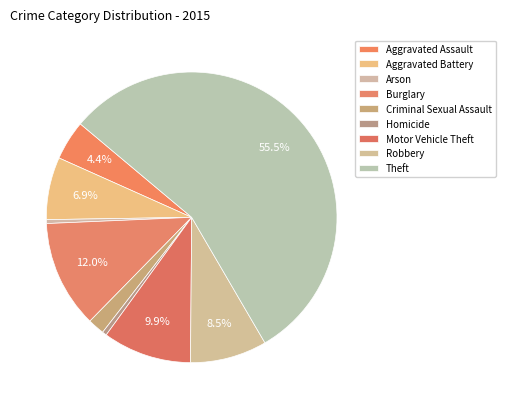

What is the smallest slice in the pie chart?

Arson